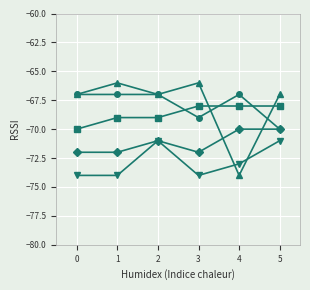

How many lines are shown in the chart?

5